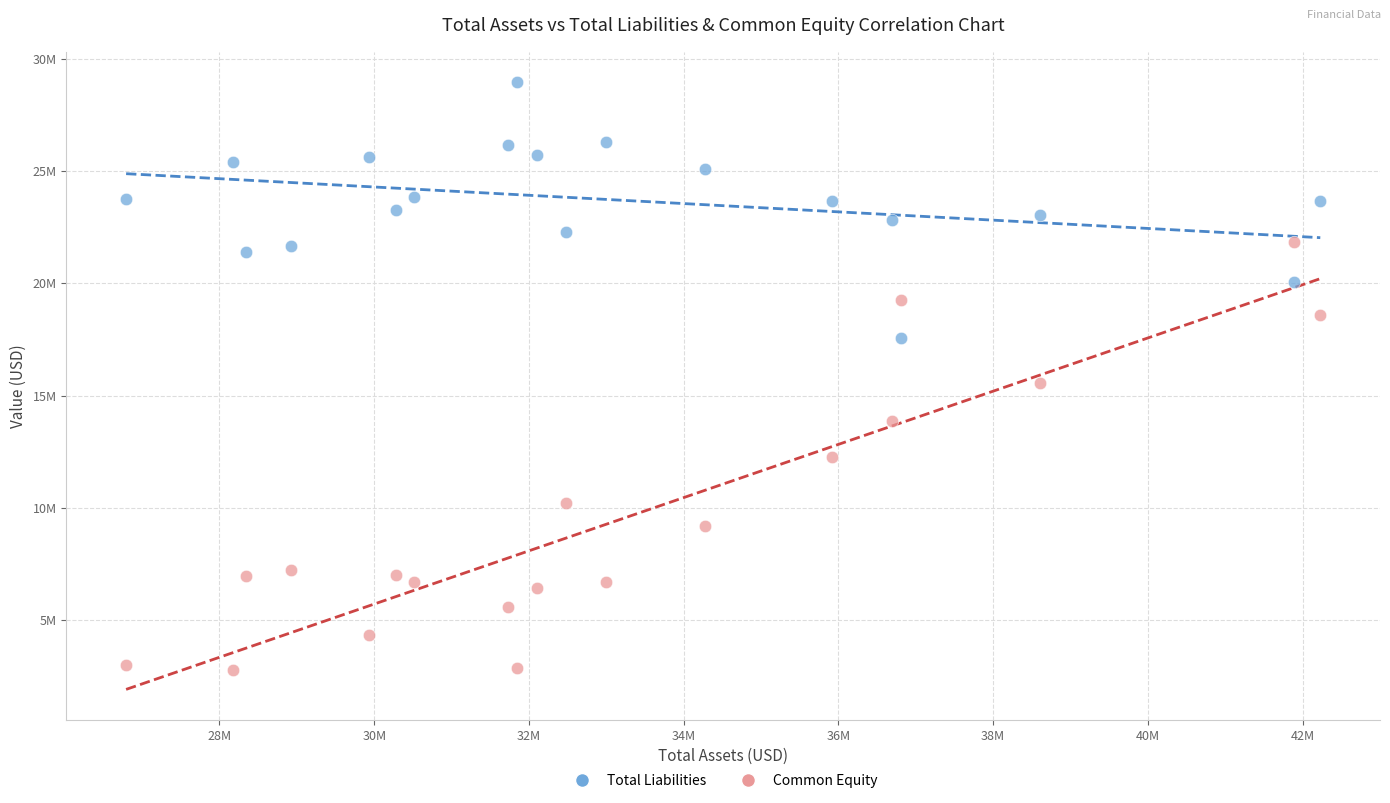

Which series reaches the maximum Y coordinate?

Total Liabilities